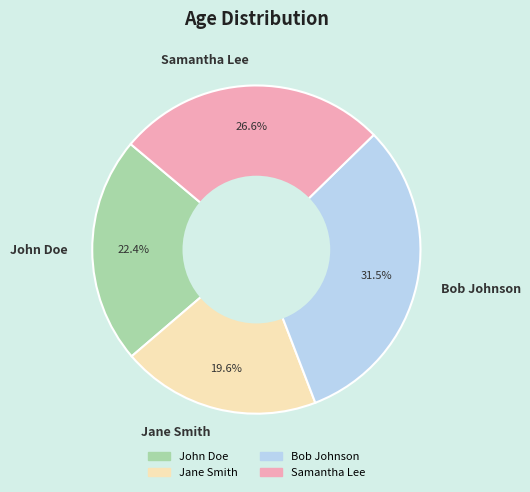

The Bob Johnson slice represents 24% of the pie. True or false?

False